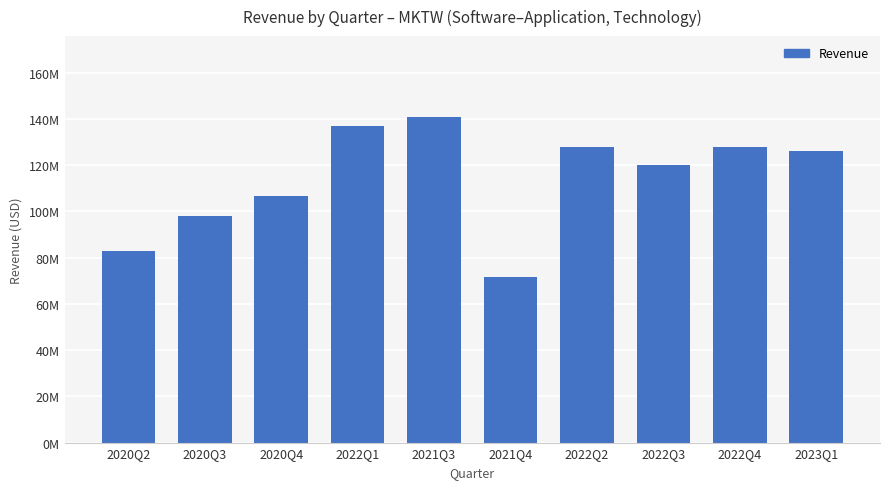

What is the average value?

113863100